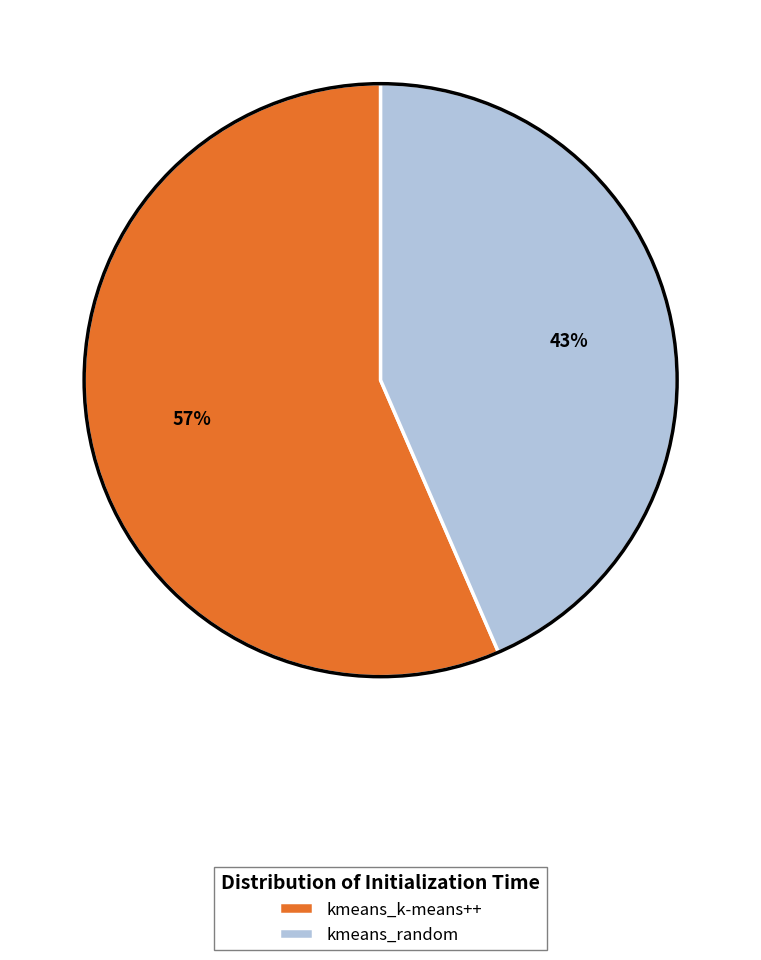

To the nearest percent, what is the average slice percentage?

50%